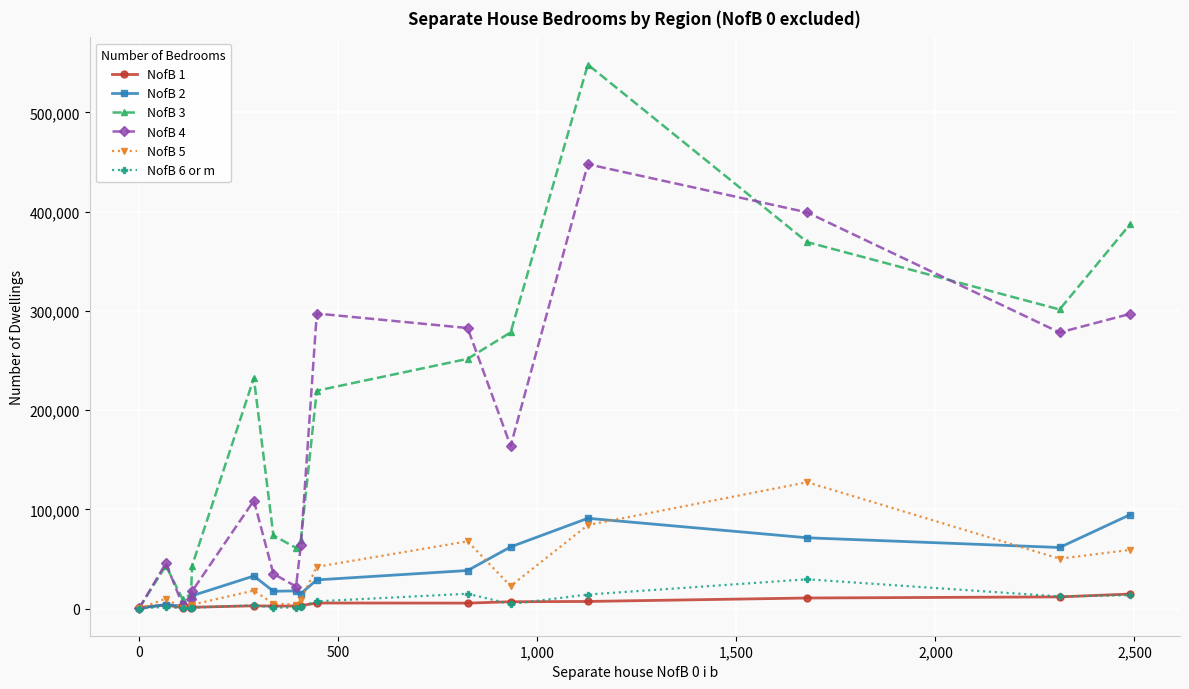

What is the maximum value shown in the chart?

548257